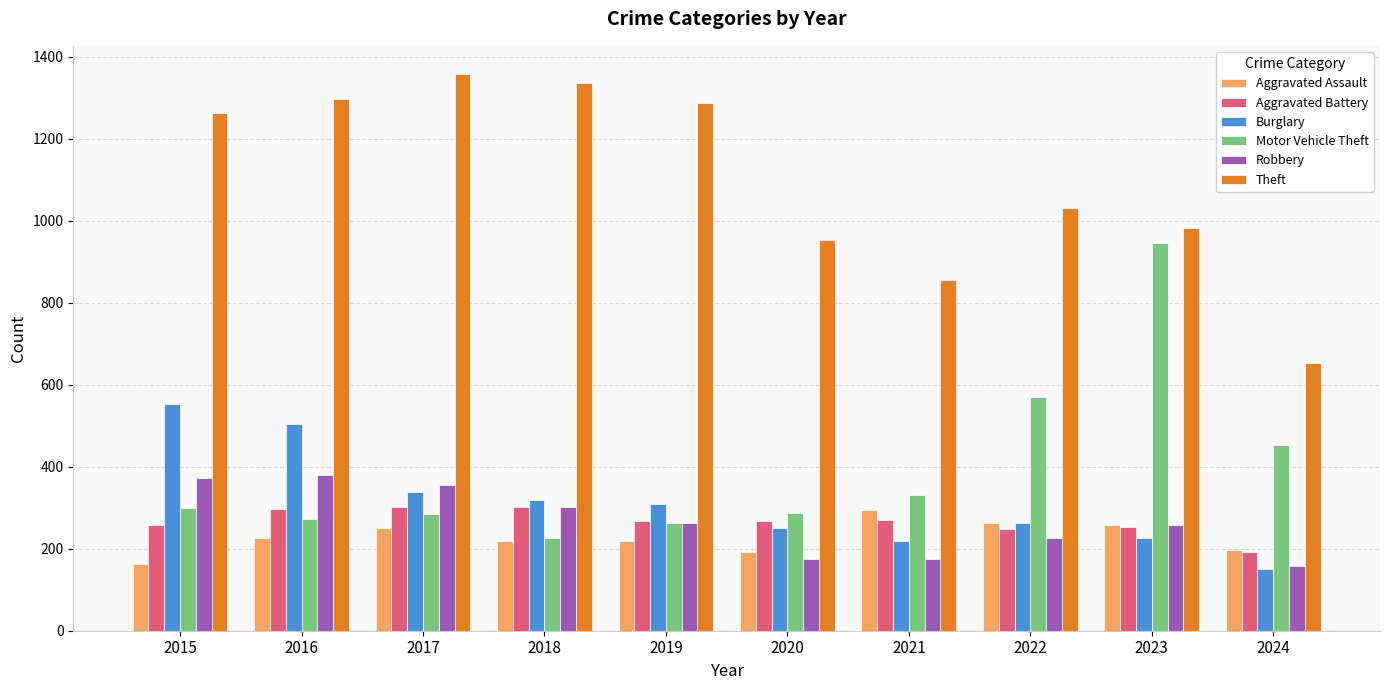

What is the value of the Theft bar at the 2nd from the left?

1297